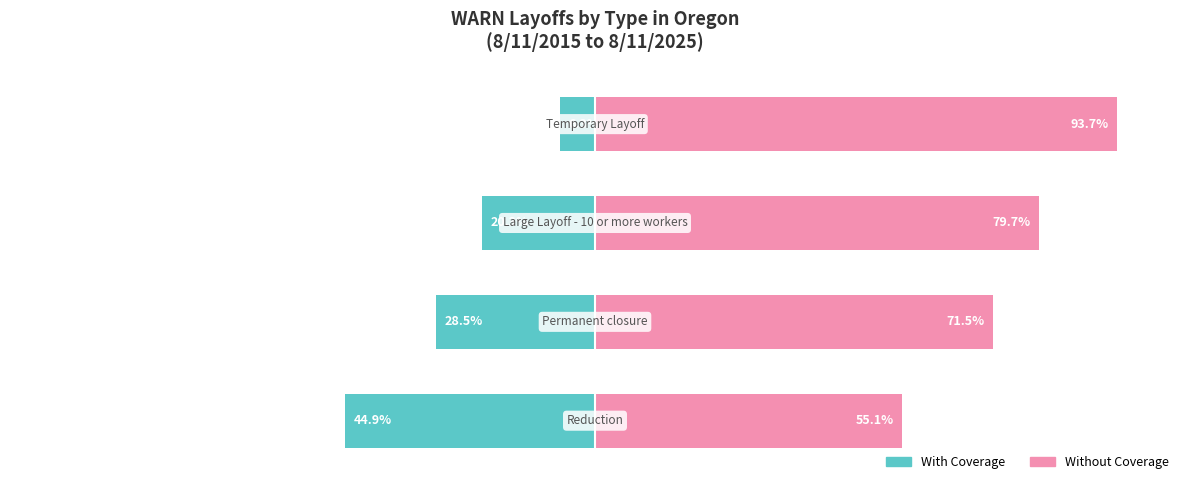

Where does the Without Coverage series first go above 79?

2